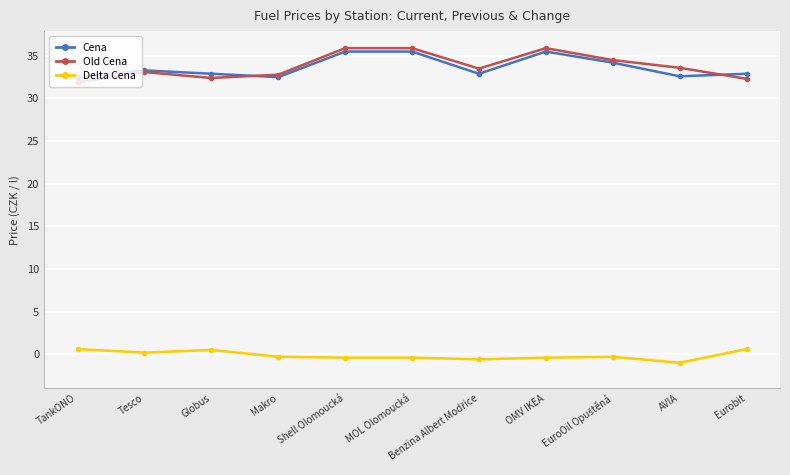

What is the label of the 1st point from the right?

Eurobit